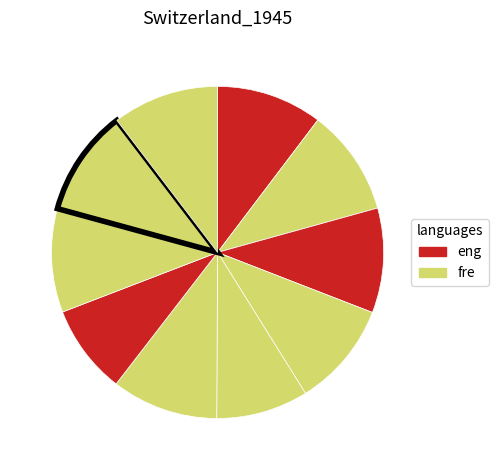

To the nearest percent, what is the difference between the largest and smallest slice percentages?

2%